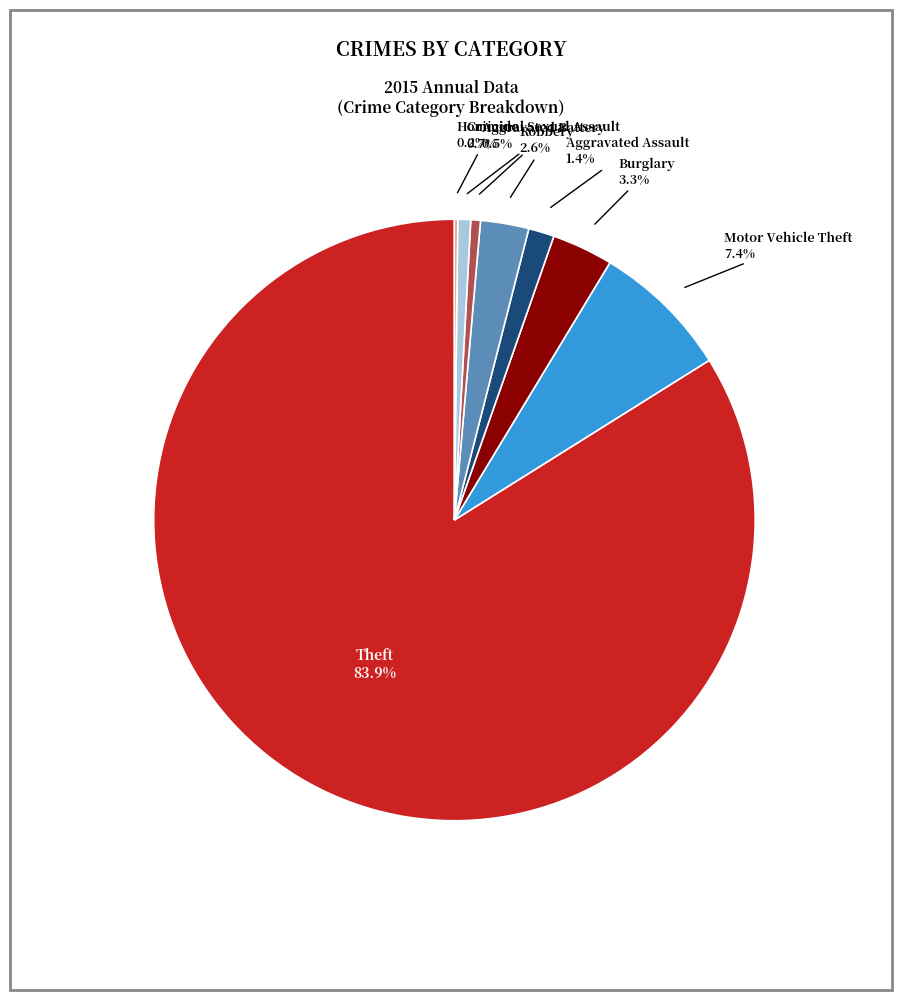

Does any single category account for the majority?

Yes